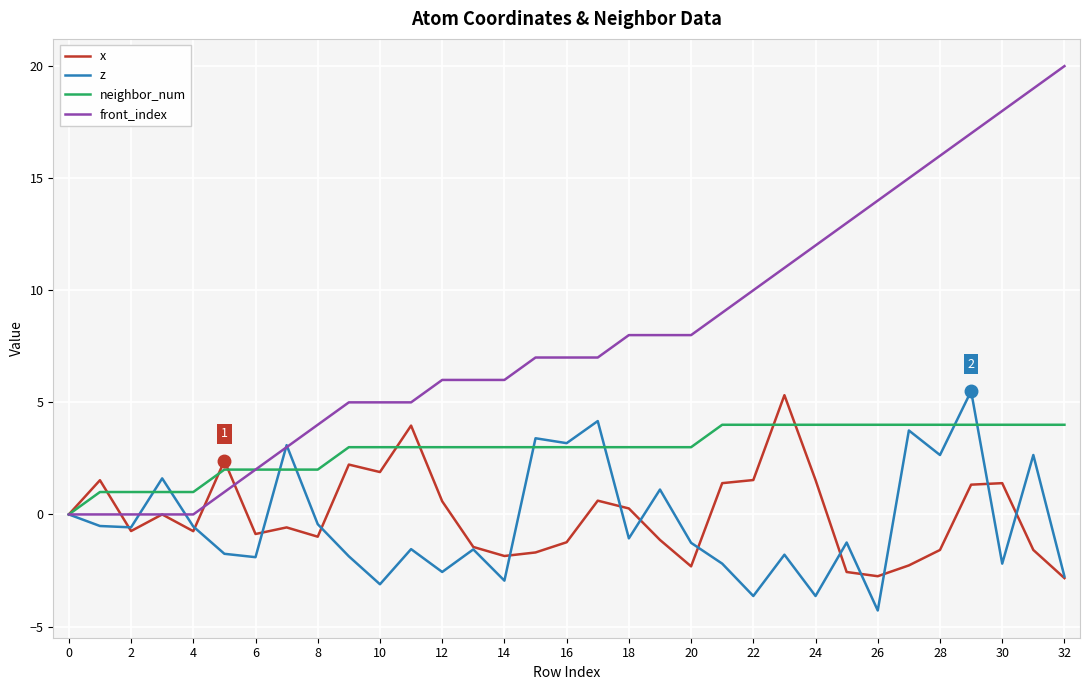

What is the smallest value displayed?

-4.3